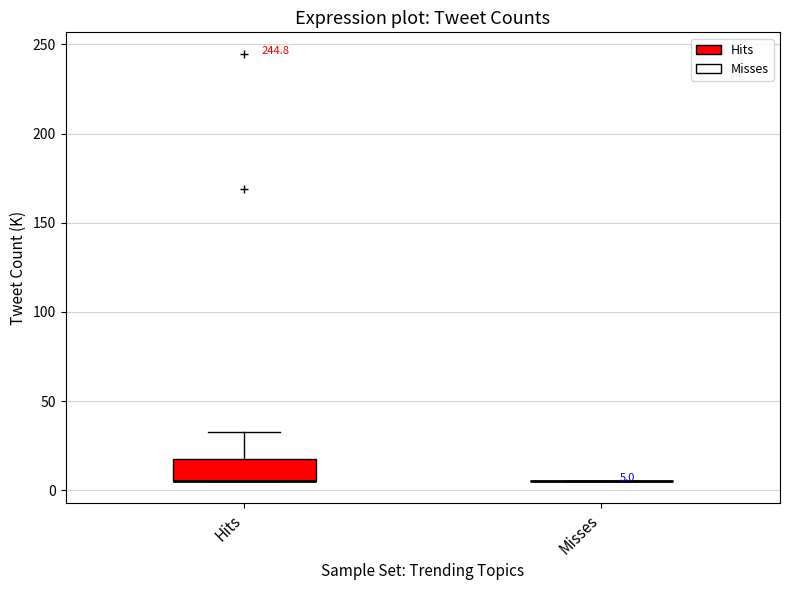

Which box is the tallest, from its lower edge to its upper edge?

Hits